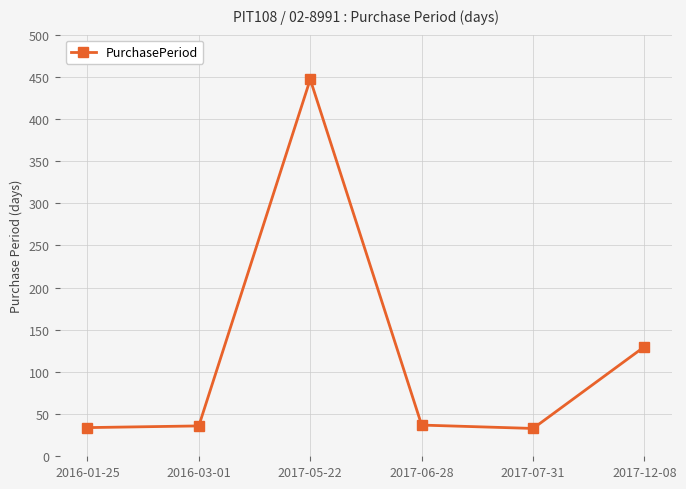

What is the greatest value displayed?

447